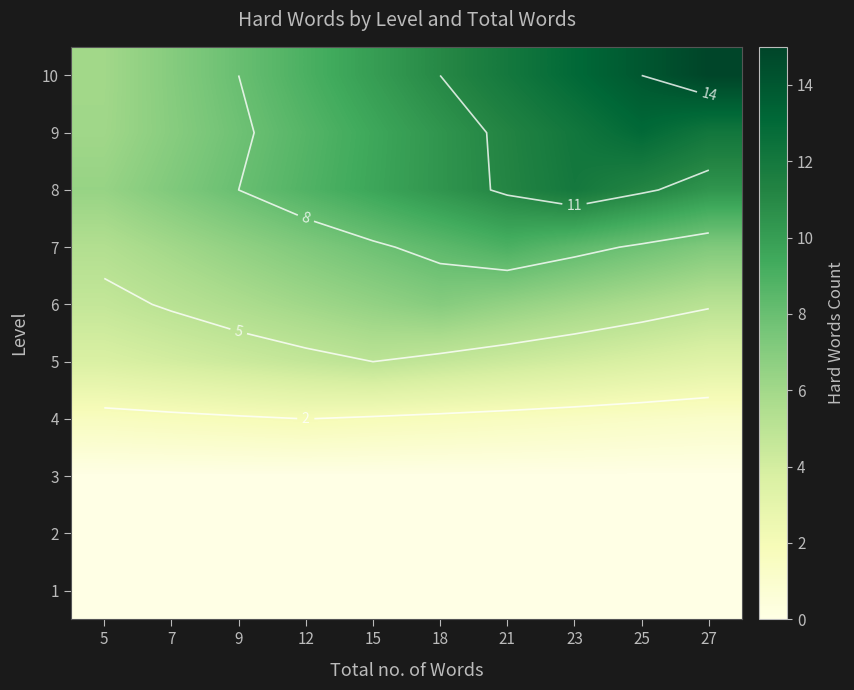

What is the lowest value of the 7 series?

5.4